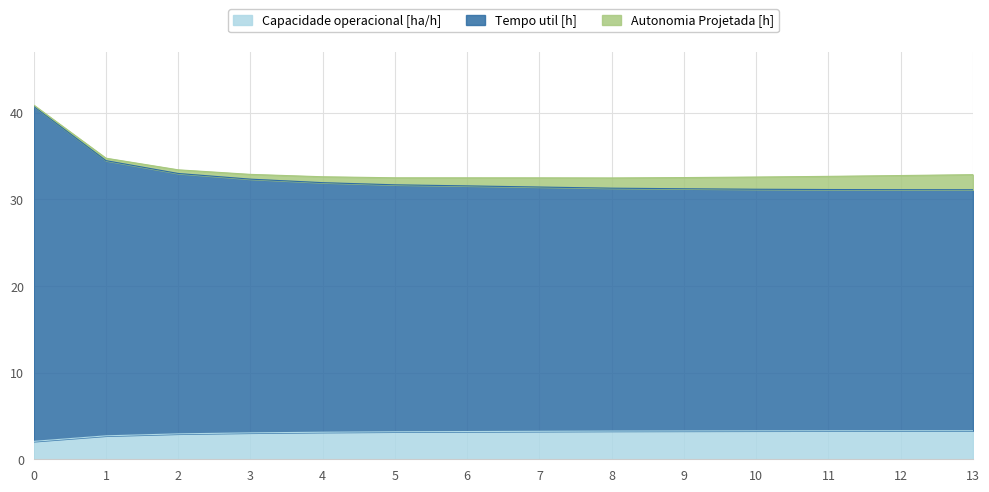

What is the lowest value of the Capacidade operacional [ha/h] series?

2.1